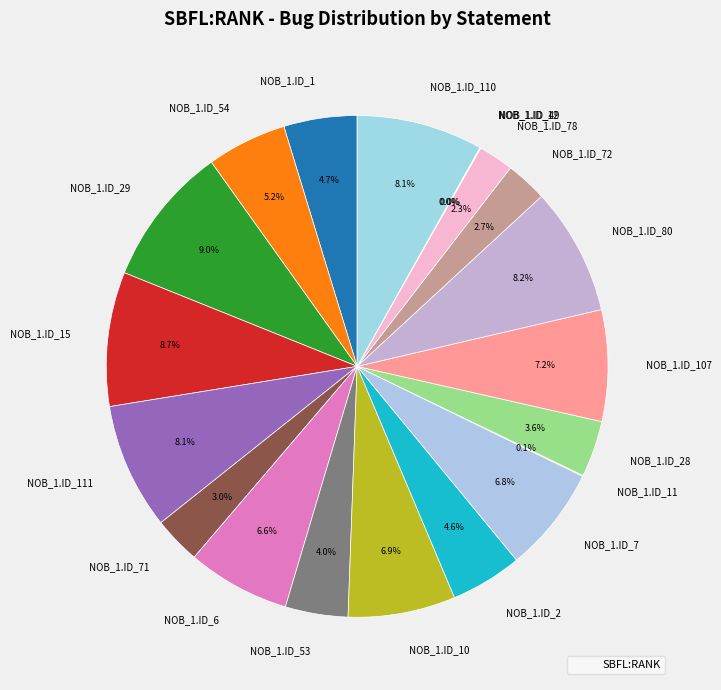

Between NOB_1.ID_7 and NOB_1.ID_80, which is larger?

NOB_1.ID_80